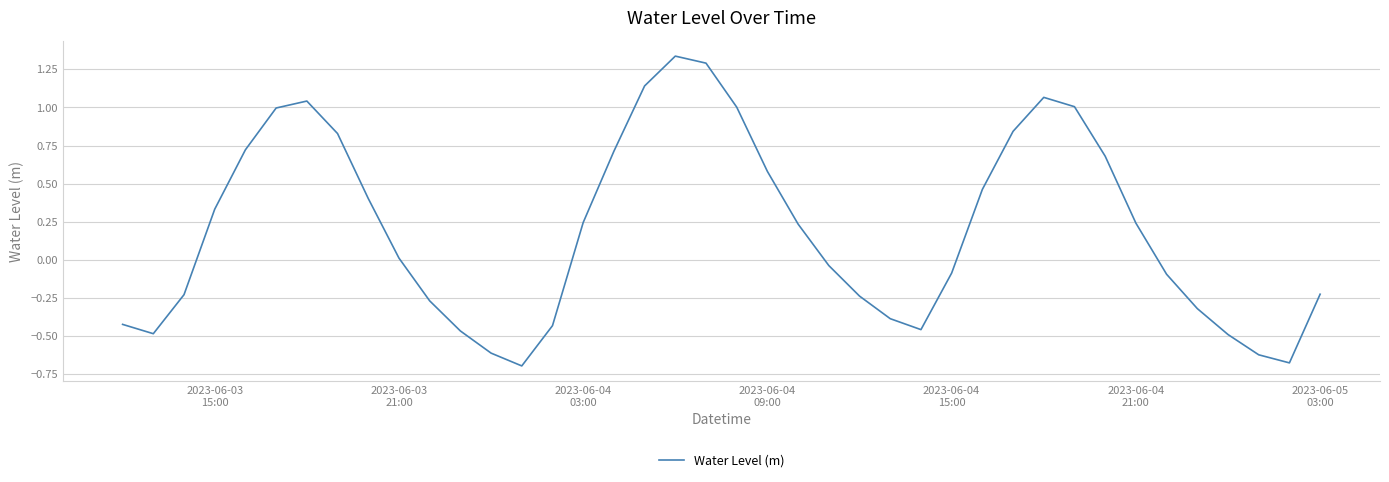

Does the chart display data point markers on the line(s)?

No